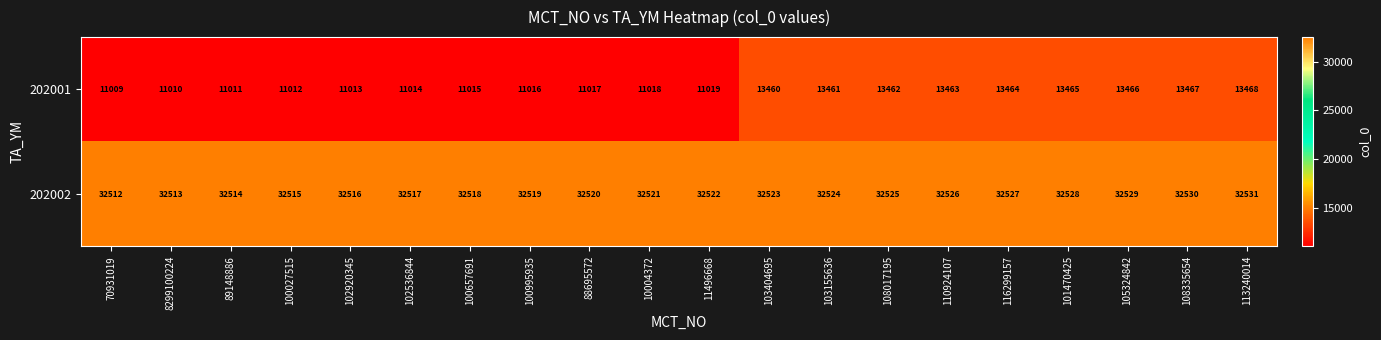

True or false: 202002 has a value of 32531 at 113240014.

True